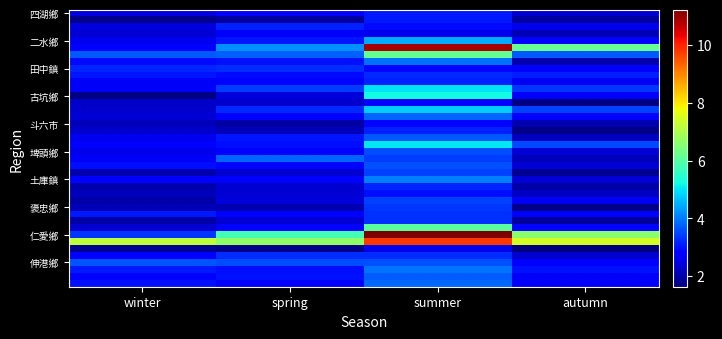

What is the total value across all series at summer?

168.1